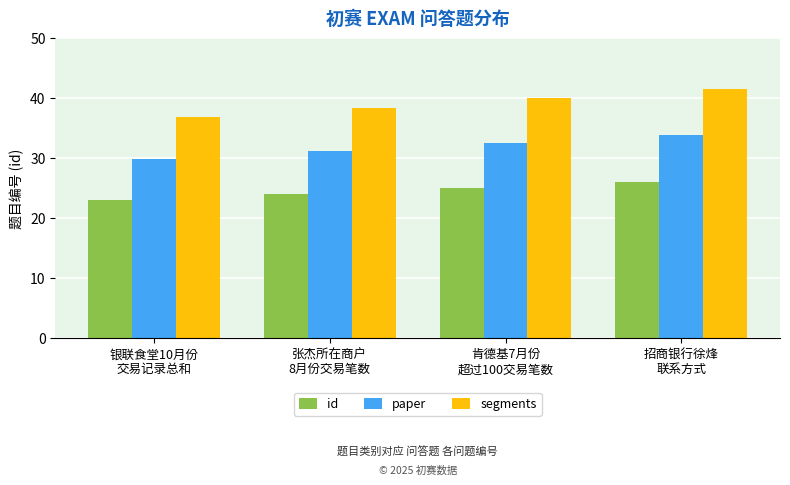

What is the value of the paper bar at the 1st from the left?

29.9